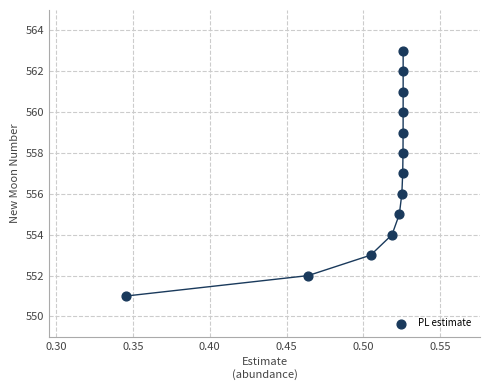

What is the range of Y values (max minus min)?

12